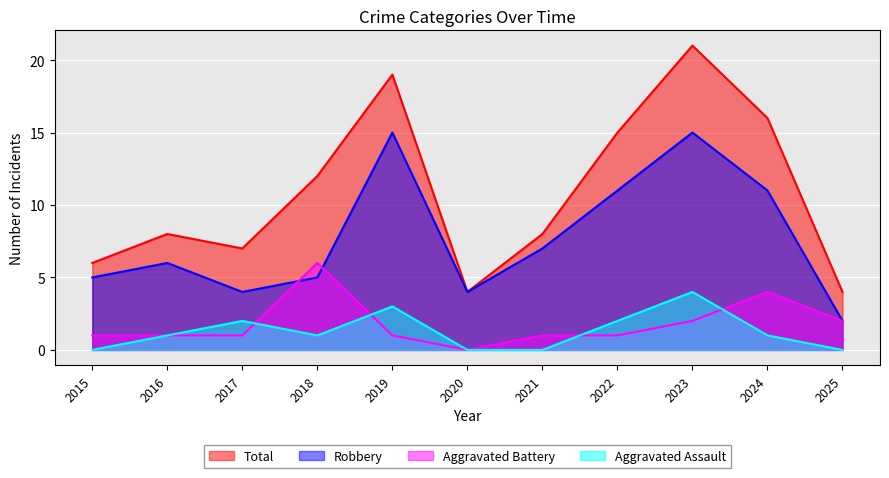

How many values in the Total series exceed 8?

5